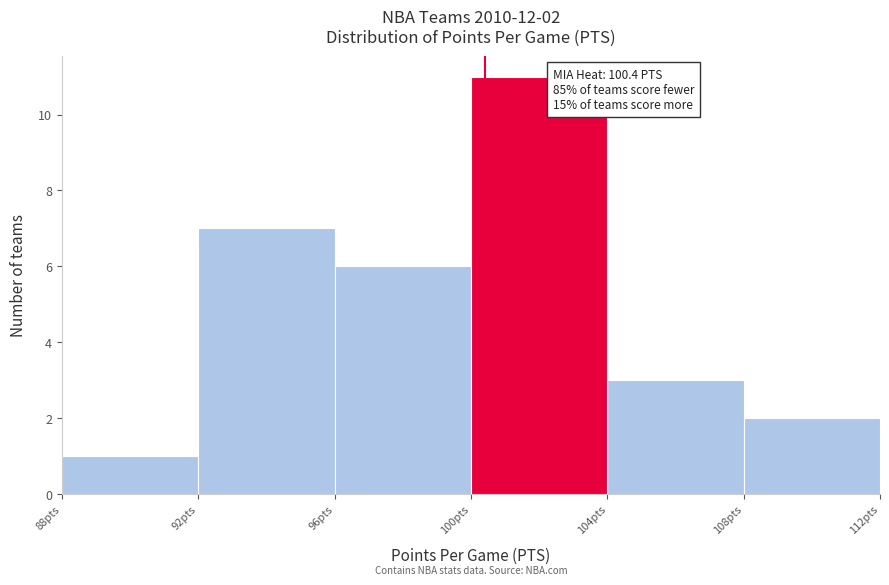

Over which range of the x-axis is the bar tallest?

100 to 104